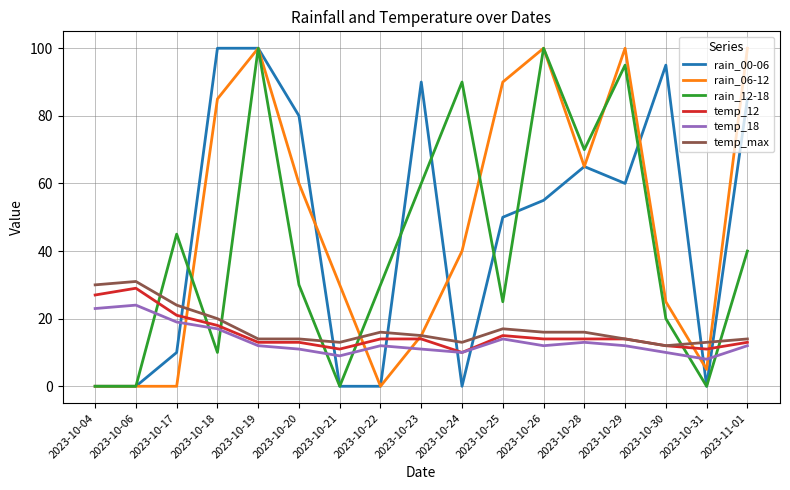

The temp_max series shows 31 at 2023-10-06. True or false?

True